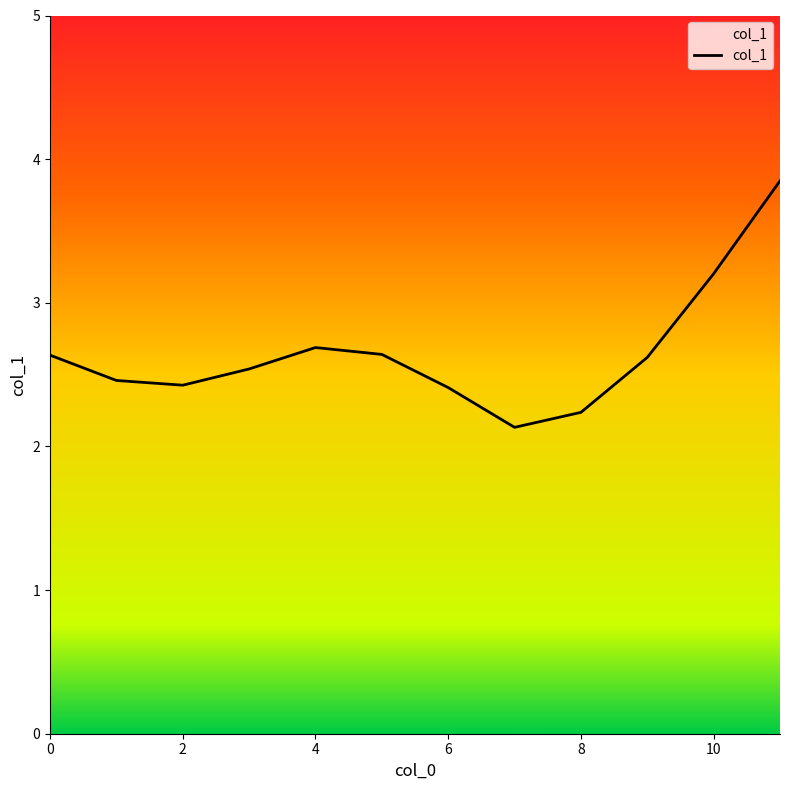

What is the difference between the maximum and minimum values?

1.7